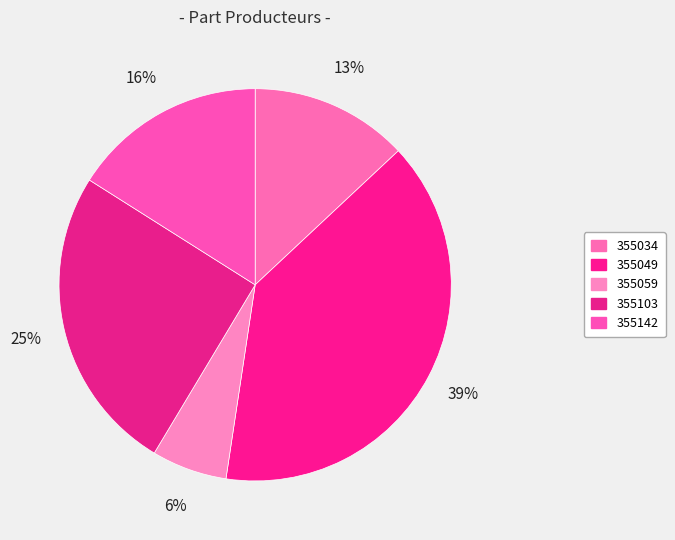

What percentage do 355034 and 355142 together represent?

29.1%